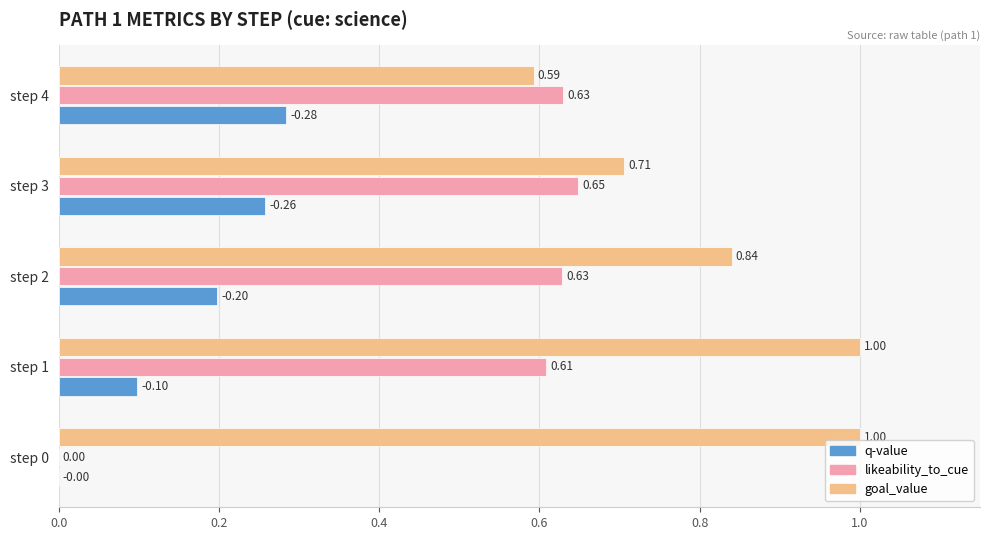

Is the value of q-value at step 2 greater than the value of likeability_to_cue at step 4?

No